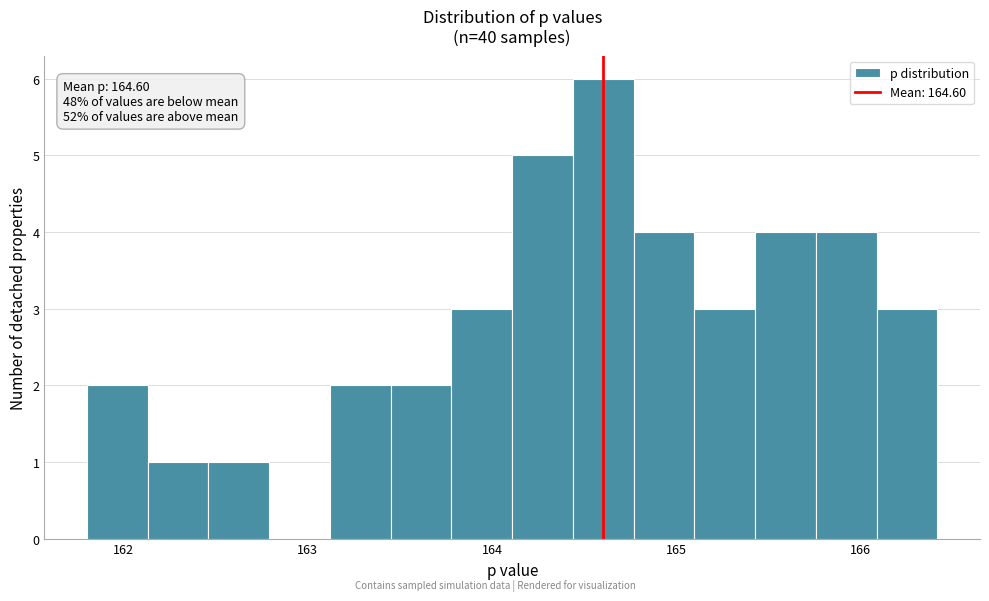

Read against the x-axis, roughly where is the centre of the tallest bar?

164.6